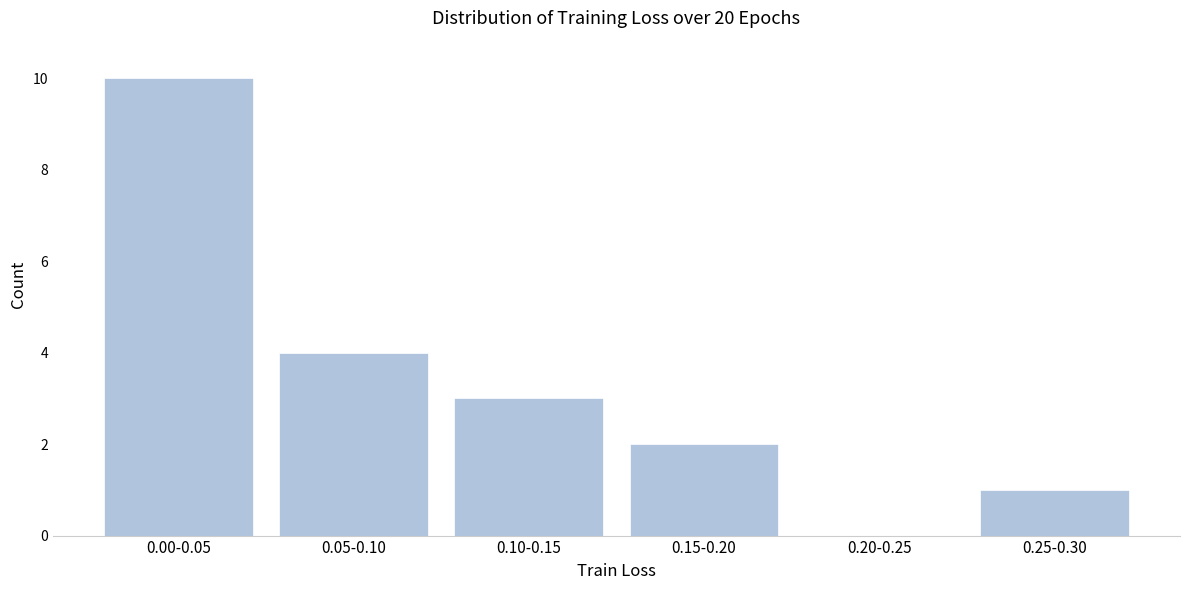

Reading left to right, list all the values displayed in this chart.

0.00-0.05=10	0.05-0.10=4	0.10-0.15=3	0.15-0.20=2	0.20-0.25=0	0.25-0.30=1